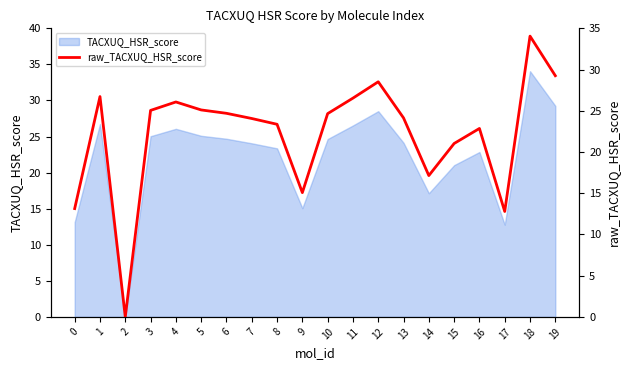

How many lines are shown in the chart?

1